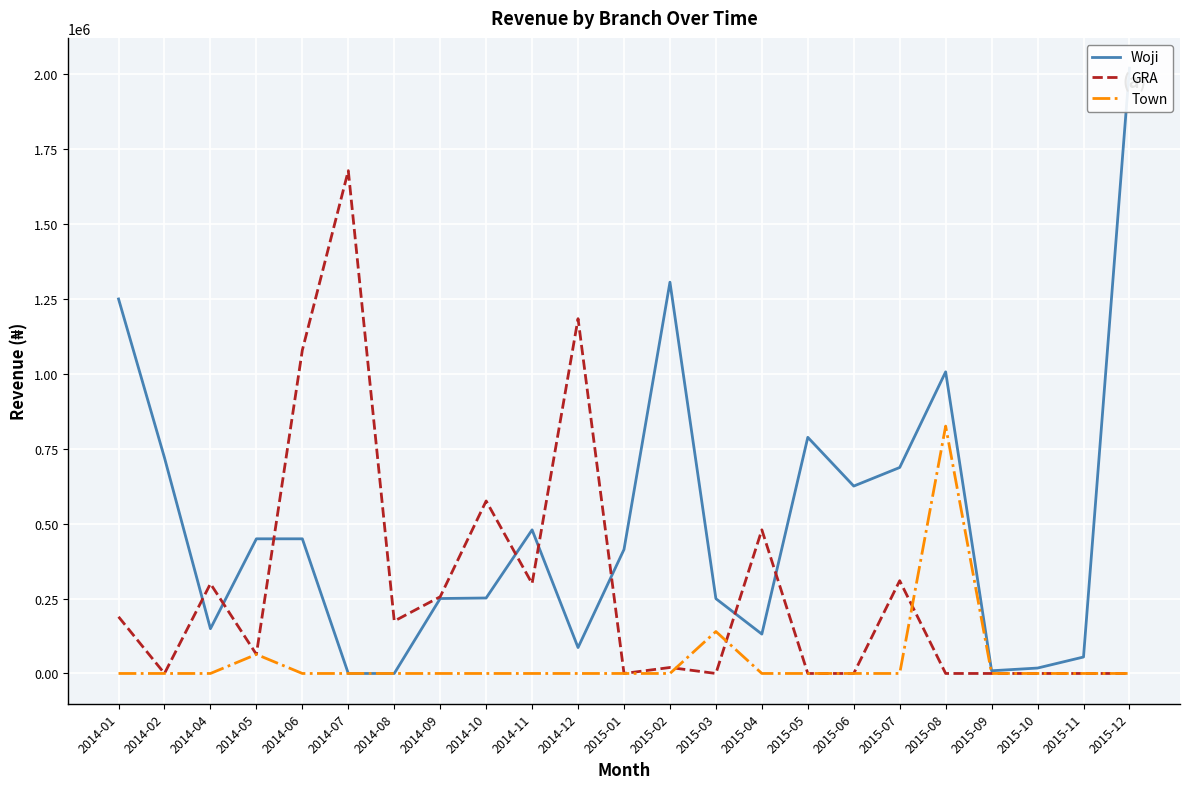

Does the chart display data point markers on the line(s)?

No